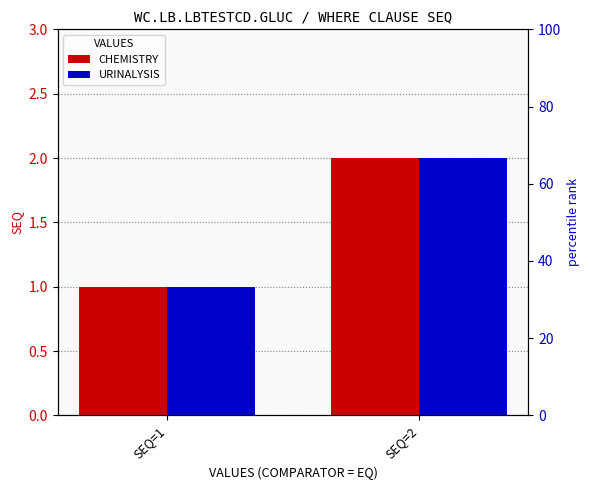

Rank the categories by CHEMISTRY value from highest to lowest.

SEQ=2, SEQ=1